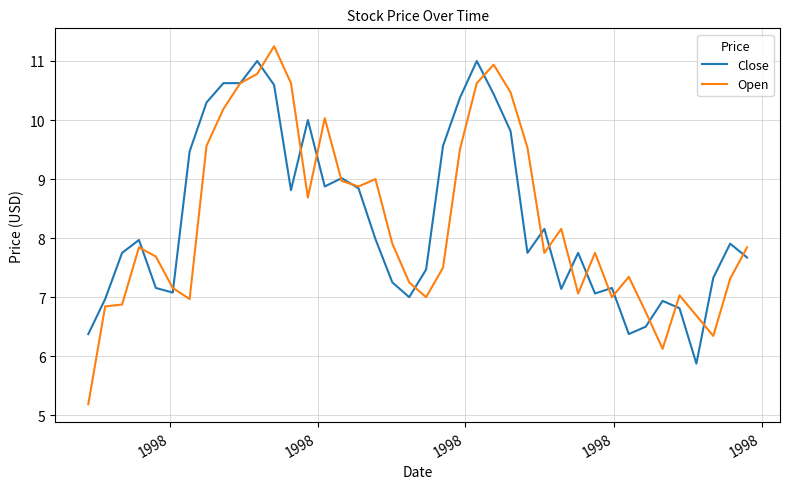

What is the difference between the maximum and minimum values in the Open series?

6.1